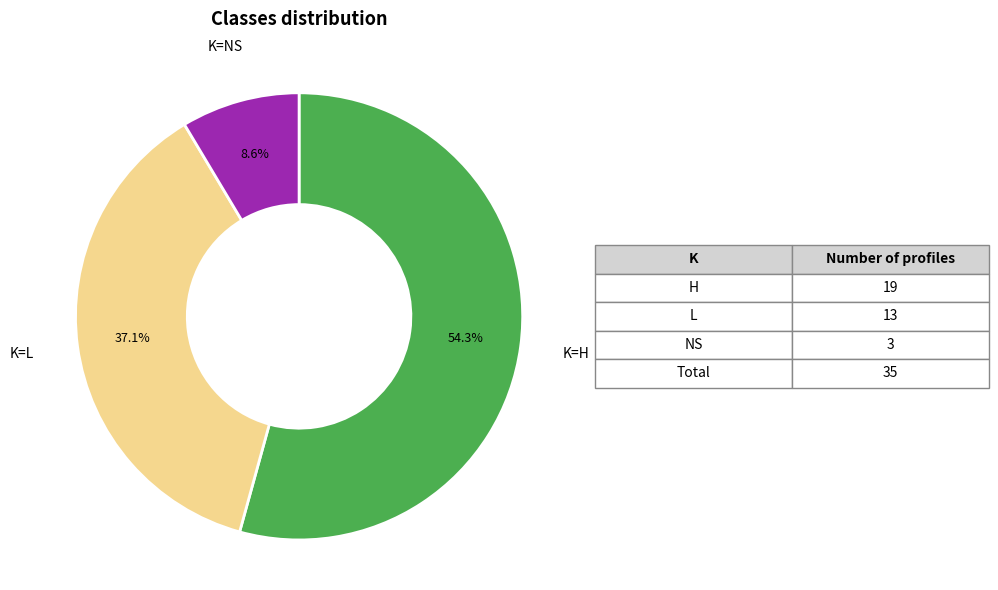

What is the majority slice?

K=H